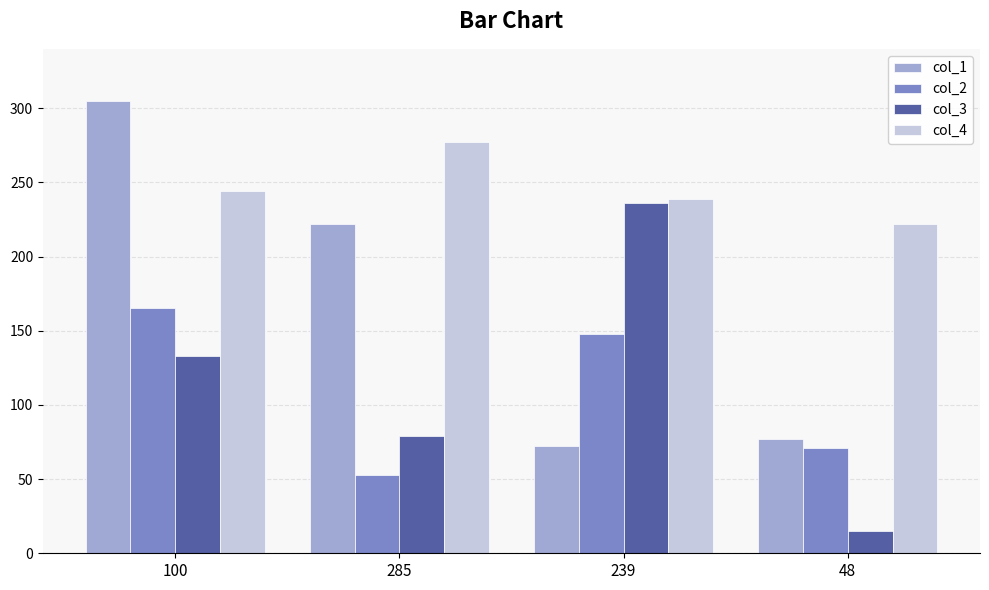

Rank the series by their maximum value, from highest to lowest.

col_1, col_4, col_3, col_2